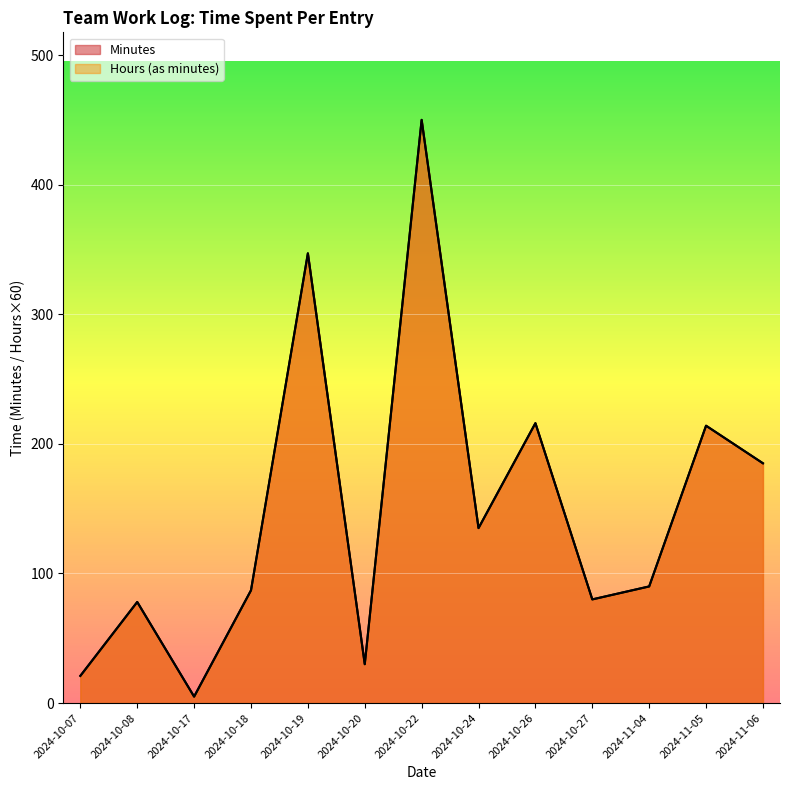

Count the number of data series in this chart.

2